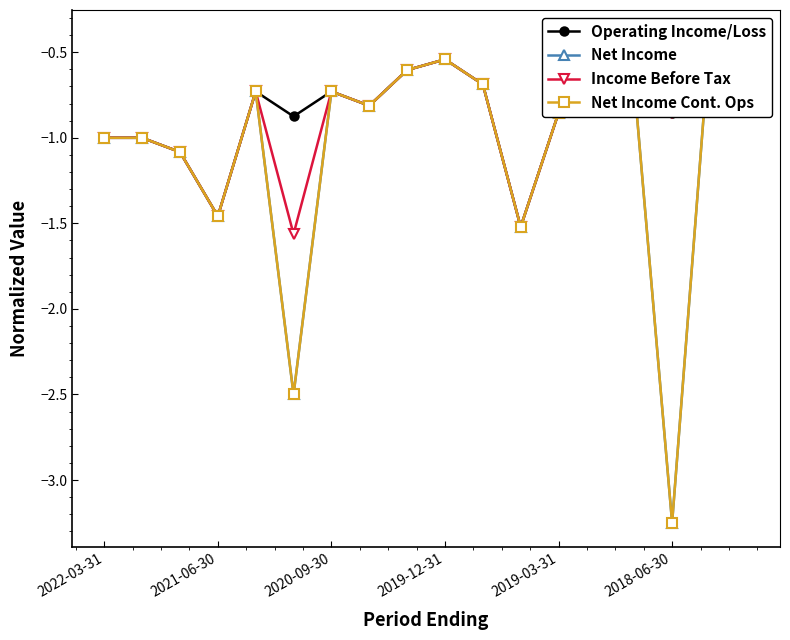

What is the difference between the maximum and second lowest values in the Net Income series?

2.1